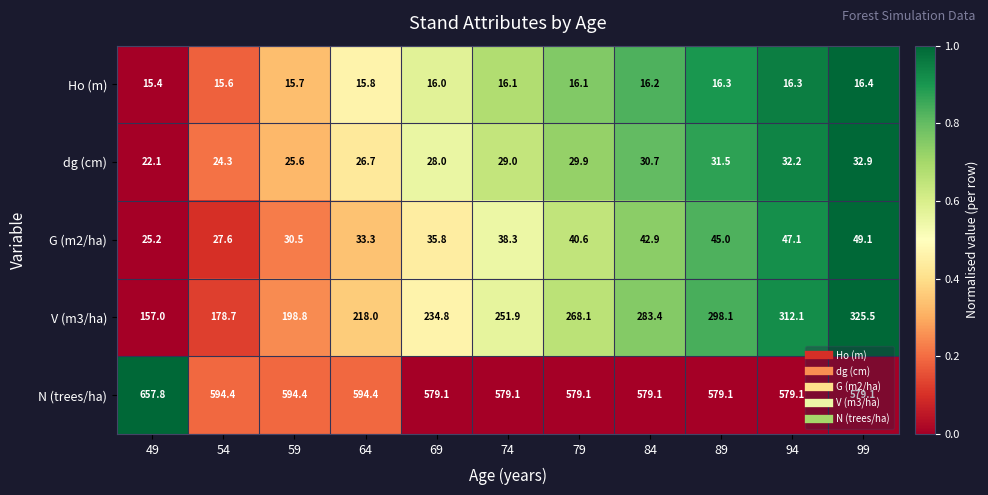

Rank the categories by V (m3/ha) value from highest to lowest.

99, 94, 89, 84, 79, 74, 69, 64, 59, 54, 49